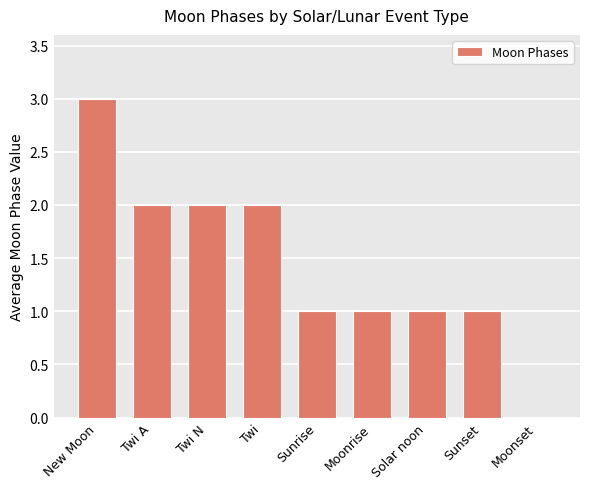

The value at Sunset is 1. True or false?

True